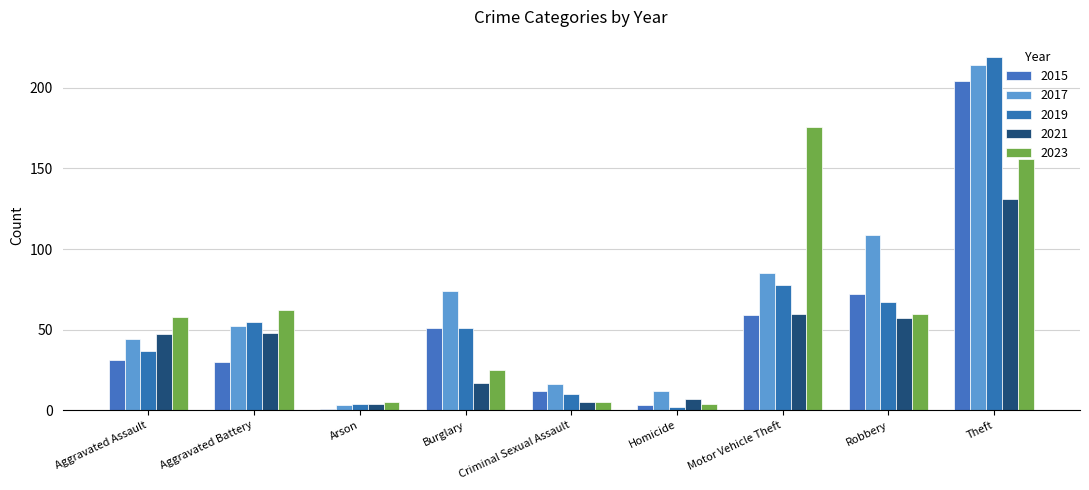

How many distinct data groups are displayed?

5